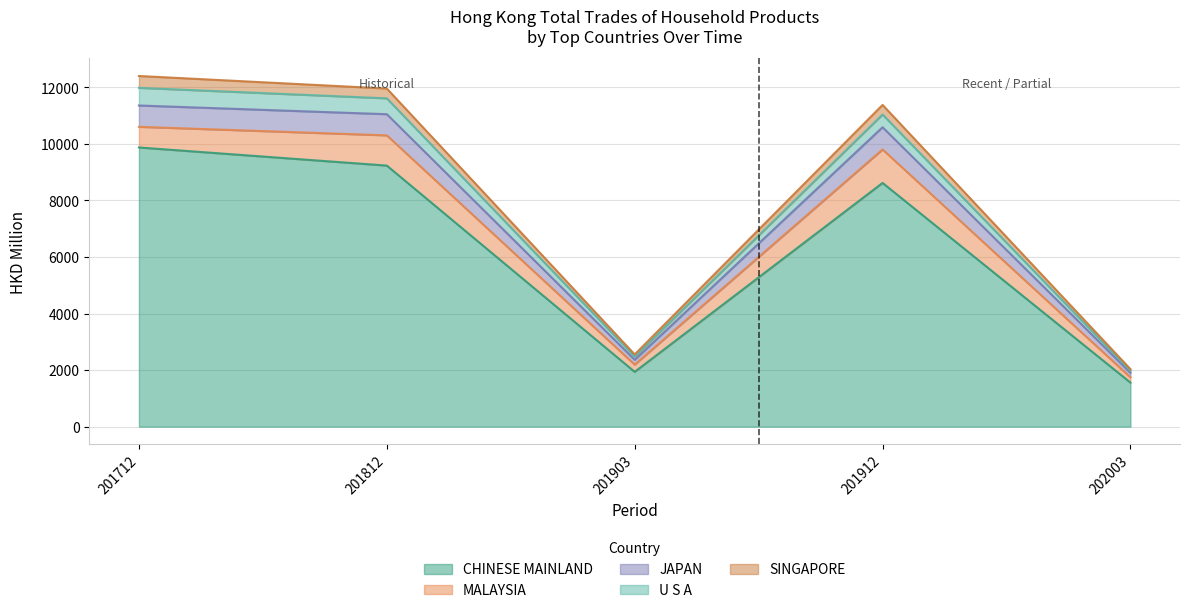

Which category has the lowest value in the CHINESE MAINLAND series?

202003